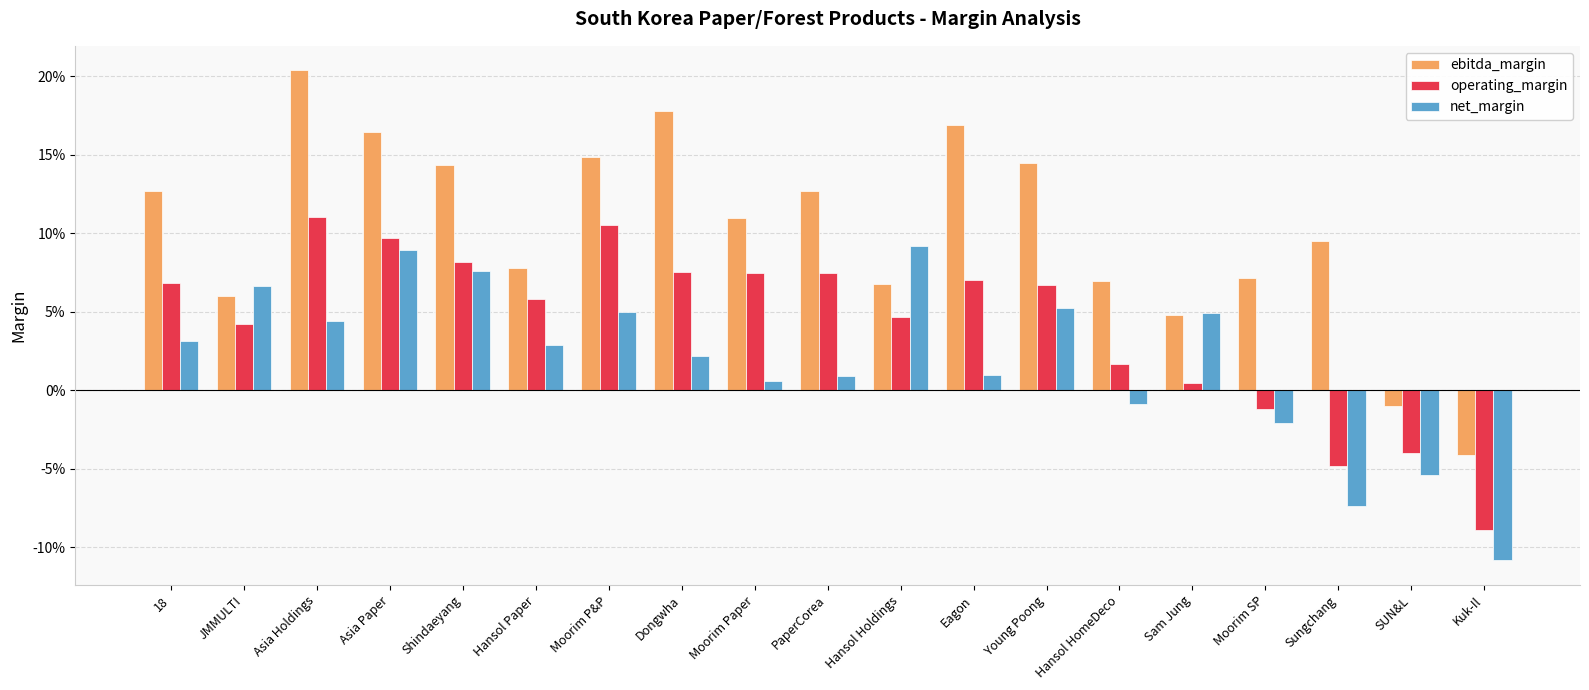

Where is ebitda_margin nearest to the value 0?

SUN&L